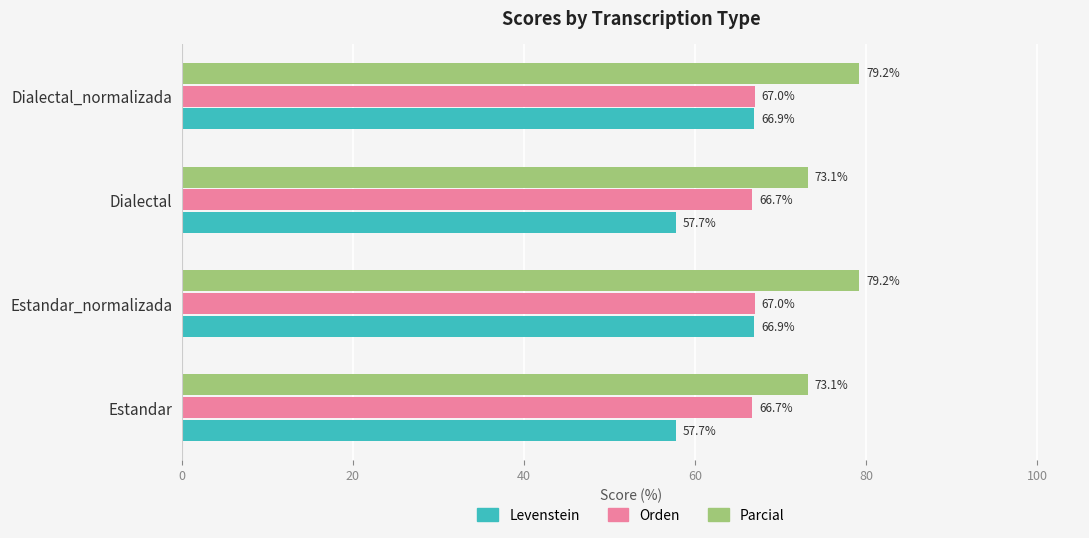

How many distinct data groups are displayed?

3